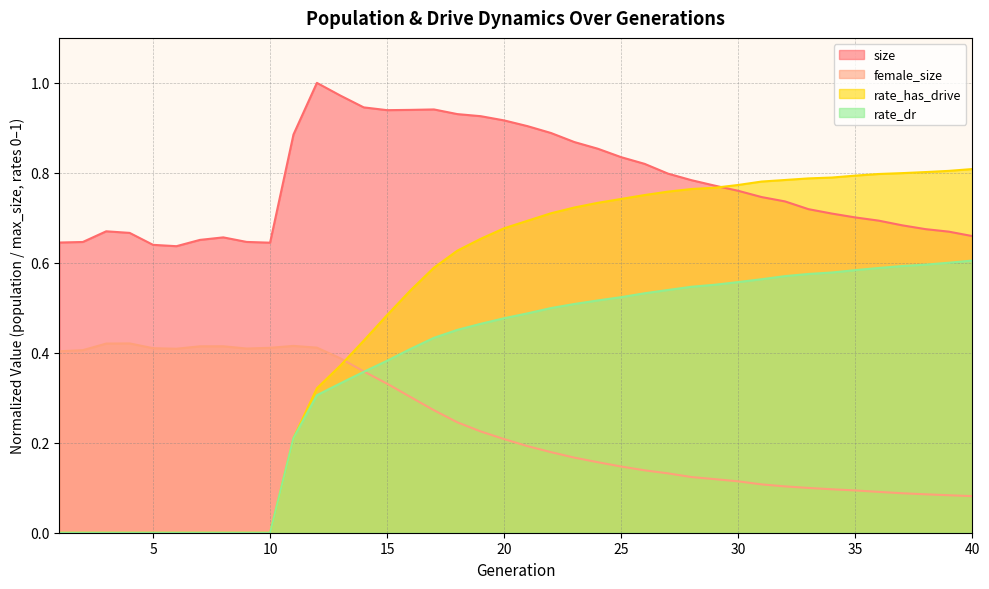

At 5, list the series in order from smallest to largest.

rate_dr, rate_has_drive, female_size, size